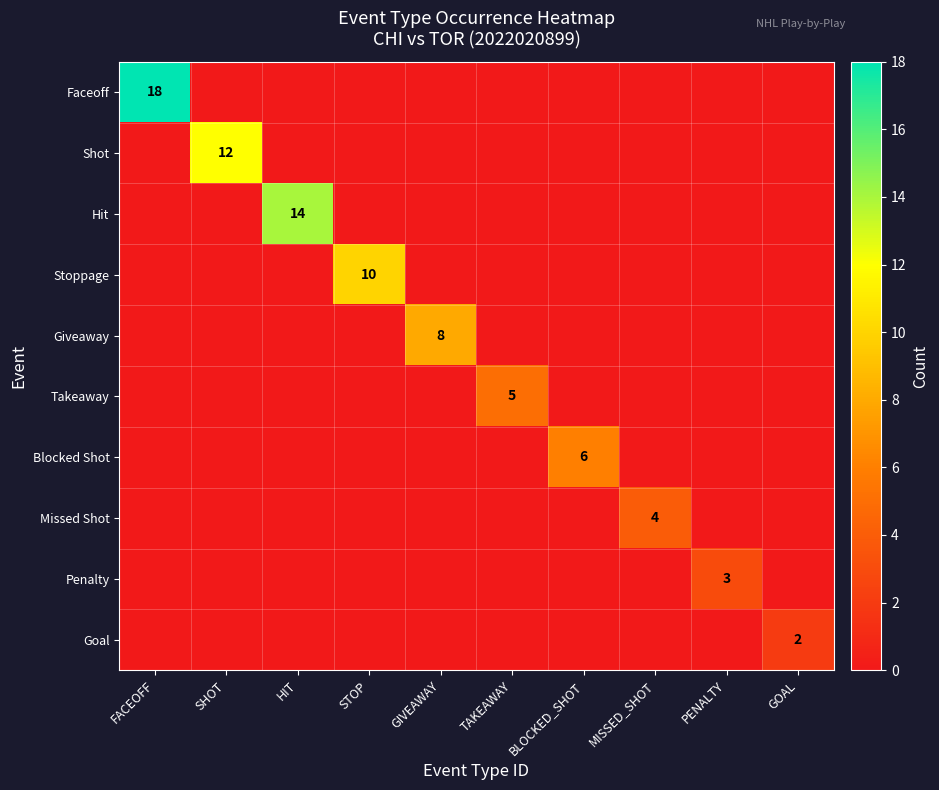

True or false: Penalty has a value of 3 at PENALTY.

True